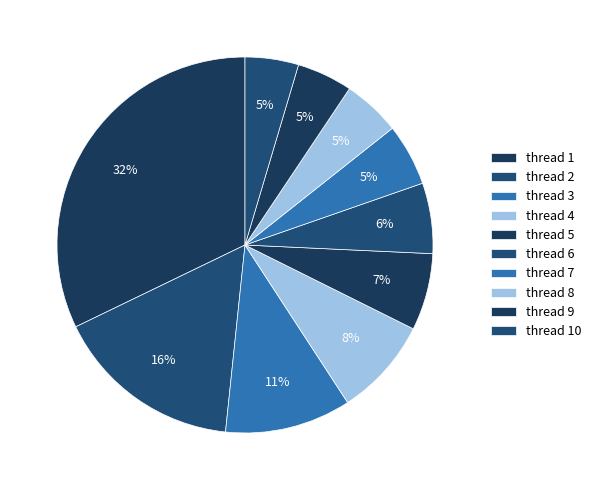

What is the largest slice in the pie chart?

thread 1